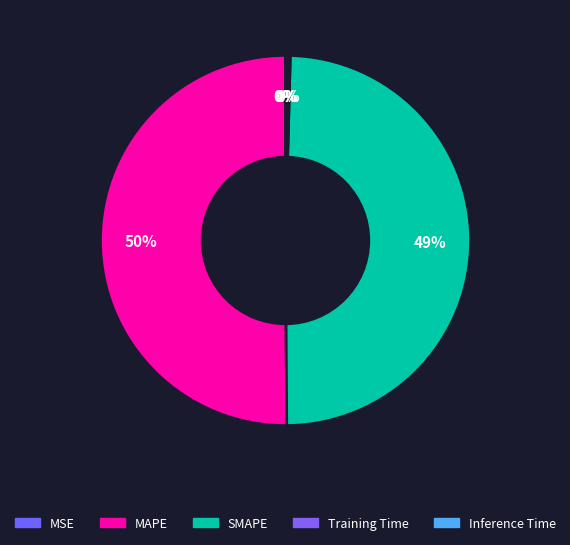

True or false: SMAPE accounts for 44% of the total.

False